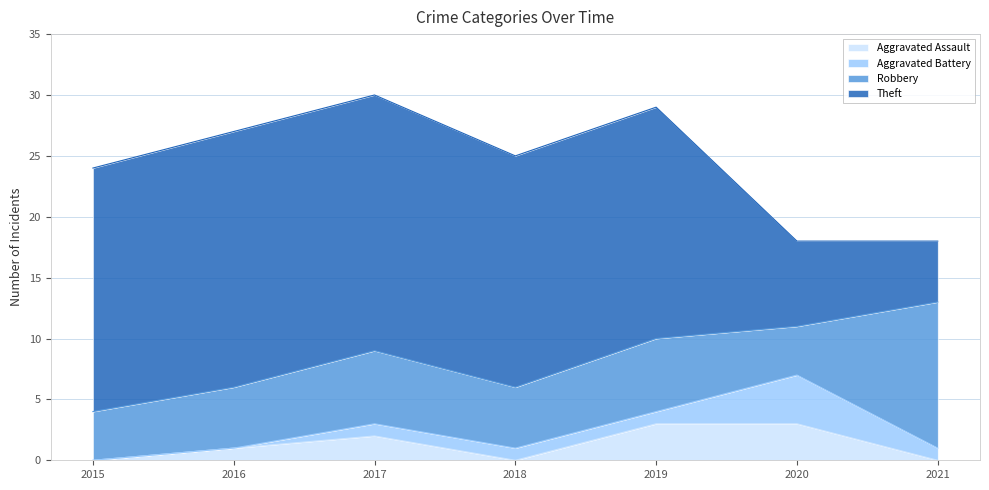

True or false: Aggravated Assault and Theft cross at least once.

False